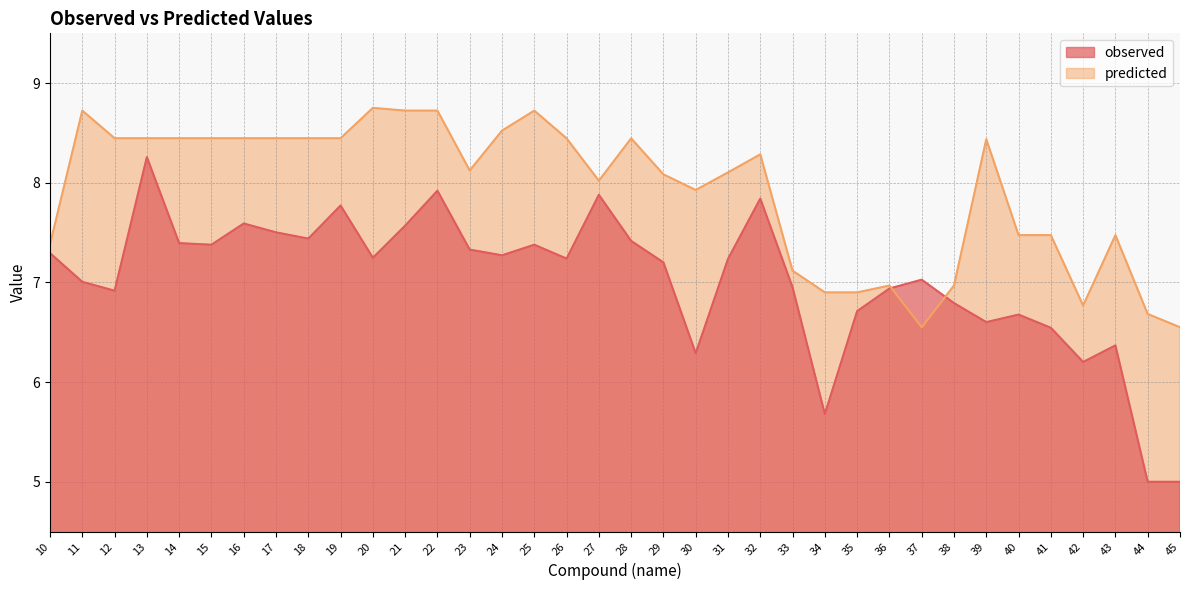

How many times do predicted and observed cross each other?

2